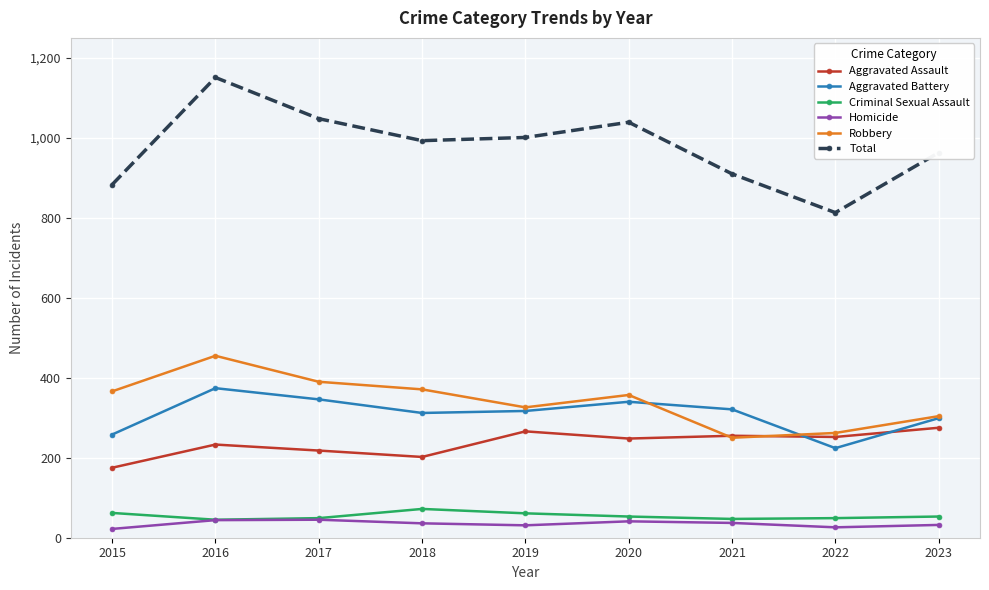

What is the value of the Robbery point at the 3rd from the left?

390